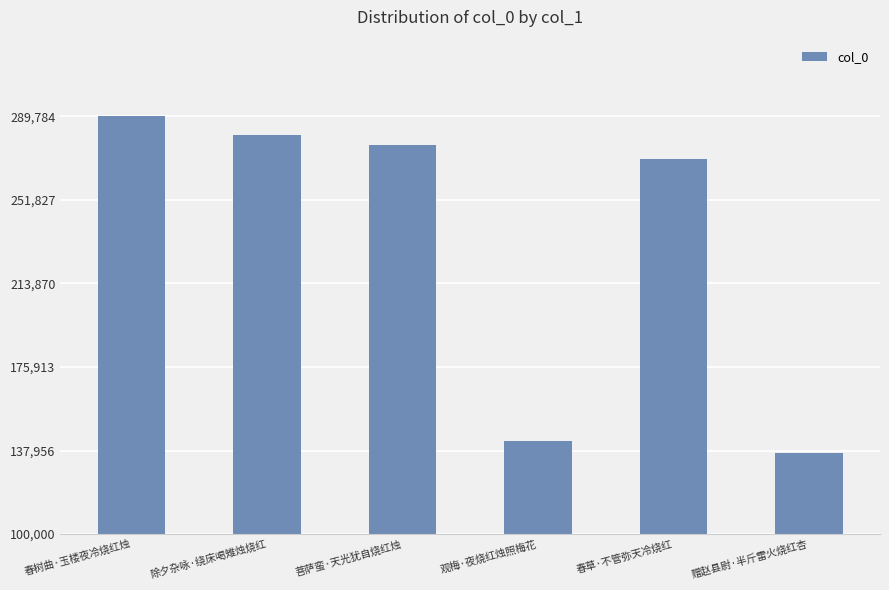

What is the sum of all values?

1397048